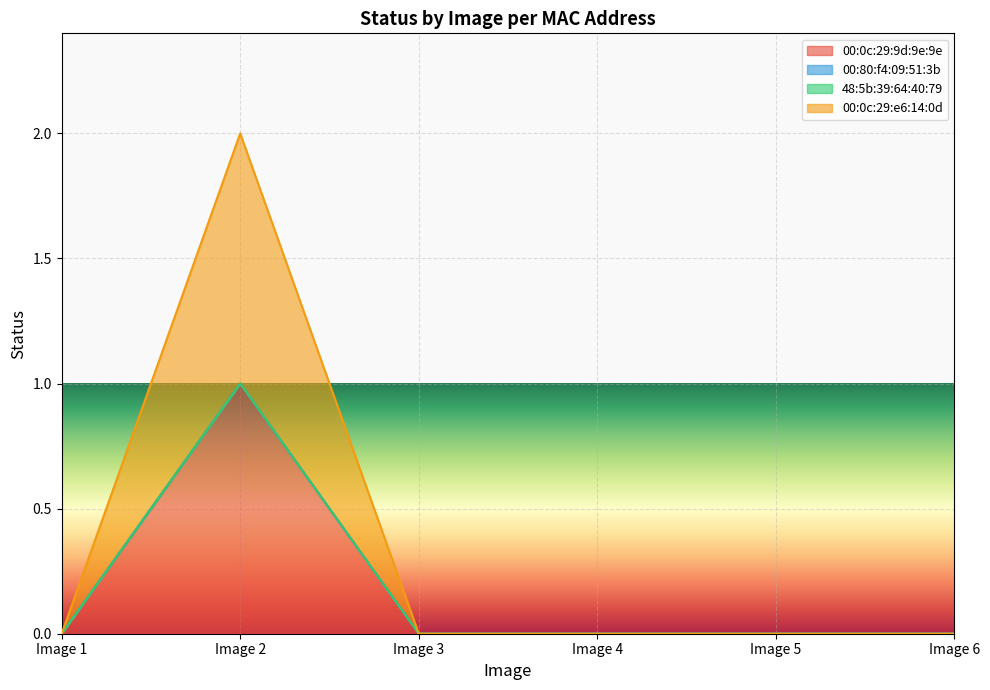

Does the chart display data point markers on the line(s)?

No